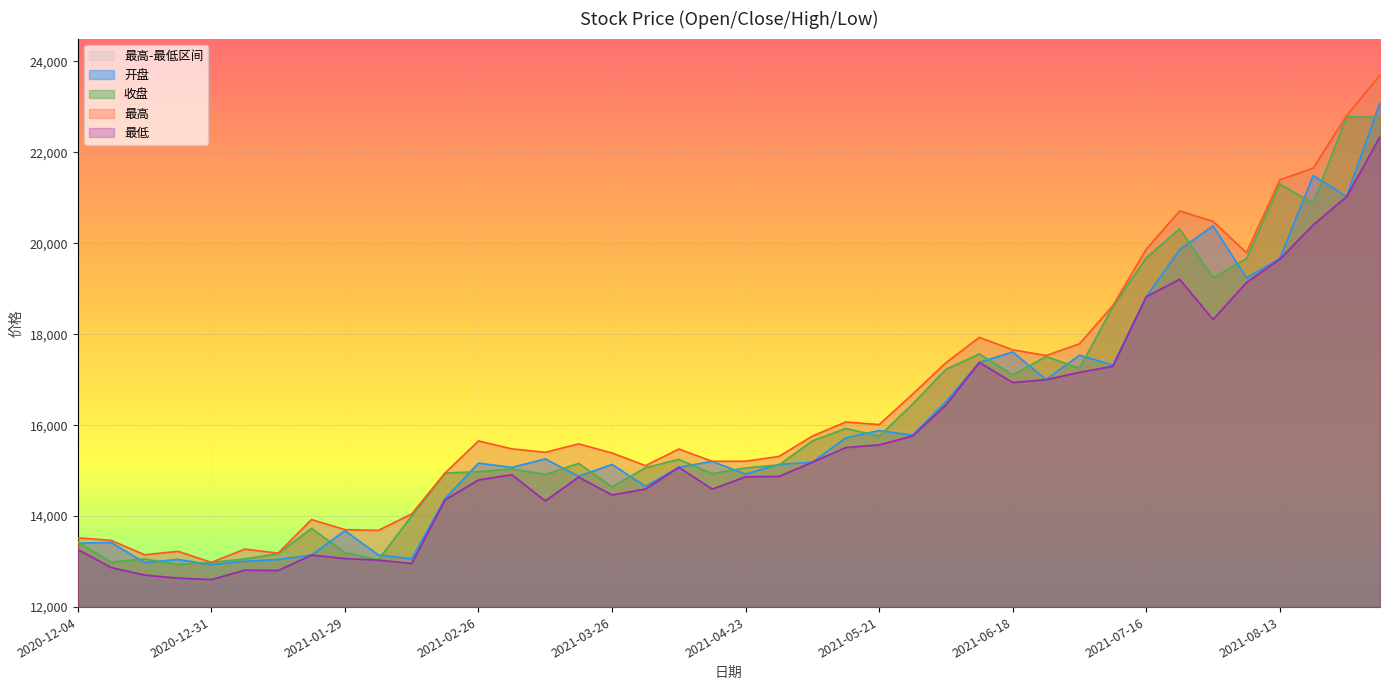

Reading left to right, extract all data points from this chart.

开盘: 2020-12-04=13404.9	2020-12-11=13421.4	2020-12-18=12980.0	2020-12-25=13047.3	2020-12-31=12932.6	2021-01-08=13008.2	2021-01-15=13046.9	2021-01-22=13144.3	2021-01-29=13679.5	2021-02-05=13147.3	2021-02-10=13062.5	2021-02-19=14385.3	2021-02-26=15165.6	2021-03-05=15072.6	2021-03-12=15258.4	2021-03-19=14876.2	2021-03-26=15137.3	2021-04-02=14656.8	2021-04-09=15074.2	2021-04-16=15203.3	2021-04-23=14925.6	2021-04-30=15138.1	2021-05-07=15185.7	2021-05-14=15721.5	2021-05-21=15881.3	2021-05-28=15779.6	2021-06-04=16517.7	2021-06-11=17380.8	2021-06-18=17610.8	2021-06-25=17002.6	2021-07-02=17539.1	2021-07-09=17321.5	2021-07-16=18825.5	2021-07-23=19860.3	2021-07-30=20381.5	2021-08-06=19237.6	2021-08-13=19665.0	2021-08-20=21490.6	2021-08-27=21024.5	2021-09-03=23091.7
收盘: 2020-12-04=13431.8	2020-12-11=12990.8	2020-12-18=13058.5	2020-12-25=12936.3	2020-12-31=12983.2	2021-01-08=13057.5	2021-01-15=13176.4	2021-01-22=13729.0	2021-01-29=13200.0	2021-02-05=13039.4	2021-02-10=14005.0	2021-02-19=14947.9	2021-02-26=14976.5	2021-03-05=15039.8	2021-03-12=14915.0	2021-03-19=15160.0	2021-03-26=14641.8	2021-04-02=15063.0	2021-04-09=15248.7	2021-04-16=14934.0	2021-04-23=15059.6	2021-04-30=15125.4	2021-05-07=15652.6	2021-05-14=15928.3	2021-05-21=15759.2	2021-05-28=16463.6	2021-06-04=17227.4	2021-06-11=17566.2	2021-06-18=17106.2	2021-06-25=17508.8	2021-07-02=17252.4	2021-07-09=18605.9	2021-07-16=19681.7	2021-07-23=20317.2	2021-07-30=19239.6	2021-08-06=19660.8	2021-08-13=21303.1	2021-08-20=20878.9	2021-08-27=22783.2	2021-09-03=22767.3
最高: 2020-12-04=13524.1	2020-12-11=13466.9	2020-12-18=13150.6	2020-12-25=13225.9	2020-12-31=12983.2	2021-01-08=13274.5	2021-01-15=13186.8	2021-01-22=13923.8	2021-01-29=13703.6	2021-02-05=13686.3	2021-02-10=14048.0	2021-02-19=14949.4	2021-02-26=15653.5	2021-03-05=15479.1	2021-03-12=15403.7	2021-03-19=15589.1	2021-03-26=15388.4	2021-04-02=15110.2	2021-04-09=15475.5	2021-04-16=15205.9	2021-04-23=15207.6	2021-04-30=15312.8	2021-05-07=15760.3	2021-05-14=16070.2	2021-05-21=16013.3	2021-05-28=16679.8	2021-06-04=17373.7	2021-06-11=17930.6	2021-06-18=17657.1	2021-06-25=17531.9	2021-07-02=17788.8	2021-07-09=18629.3	2021-07-16=19870.4	2021-07-23=20710.1	2021-07-30=20481.5	2021-08-06=19791.7	2021-08-13=21394.9	2021-08-20=21652.3	2021-08-27=22808.3	2021-09-03=23696.3
最低: 2020-12-04=13266.8	2020-12-11=12870.4	2020-12-18=12703.6	2020-12-25=12637.6	2020-12-31=12605.3	2021-01-08=12811.8	2021-01-15=12804.8	2021-01-22=13144.1	2021-01-29=13067.2	2021-02-05=13032.6	2021-02-10=12957.9	2021-02-19=14359.6	2021-02-26=14795.9	2021-03-05=14910.8	2021-03-12=14335.5	2021-03-19=14857.4	2021-03-26=14465.9	2021-04-02=14595.0	2021-04-09=15074.2	2021-04-16=14594.1	2021-04-23=14864.9	2021-04-30=14873.6	2021-05-07=15185.7	2021-05-14=15507.6	2021-05-21=15567.4	2021-05-28=15762.2	2021-06-04=16443.3	2021-06-11=17380.8	2021-06-18=16937.3	2021-06-25=17000.3	2021-07-02=17161.7	2021-07-09=17295.5	2021-07-16=18825.5	2021-07-23=19207.8	2021-07-30=18322.7	2021-08-06=19136.0	2021-08-13=19650.2	2021-08-20=20404.0	2021-08-27=21024.5	2021-09-03=22341.7